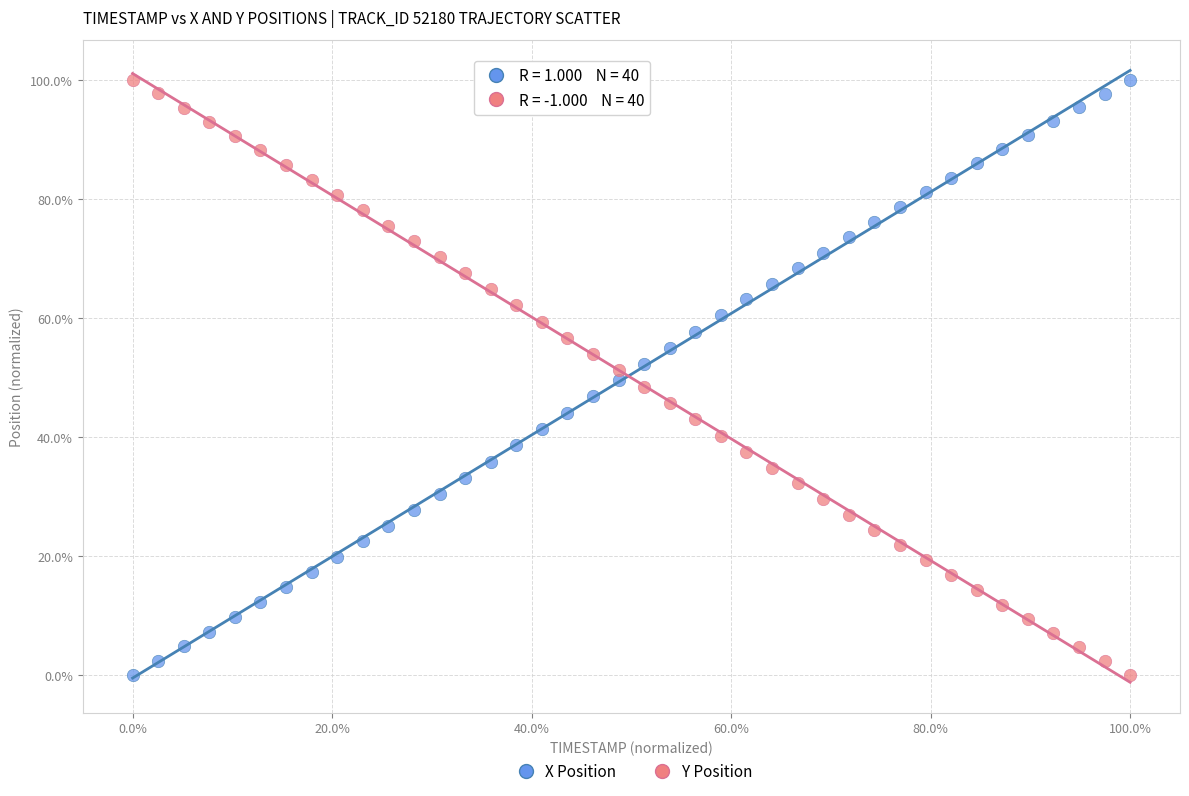

What are all the series names shown in the legend?

X Position, Y Position